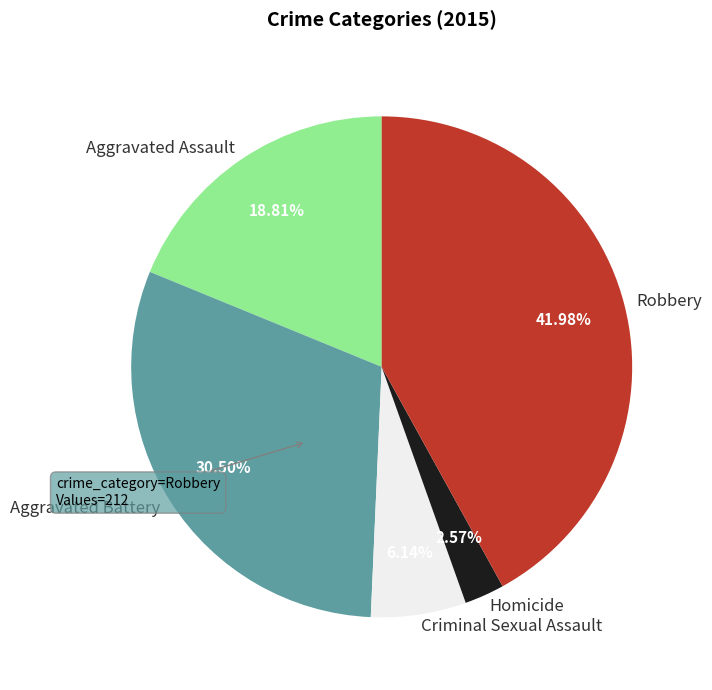

What is the ratio of the value at Homicide to the value at Robbery?

0.1